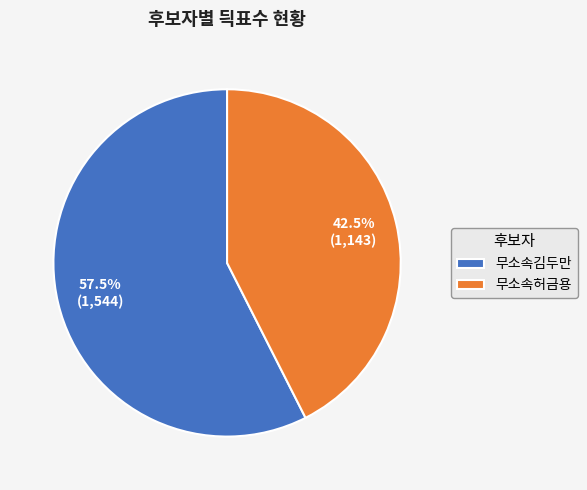

Rank the categories by value from lowest to highest.

무소속허금용, 무소속김두만